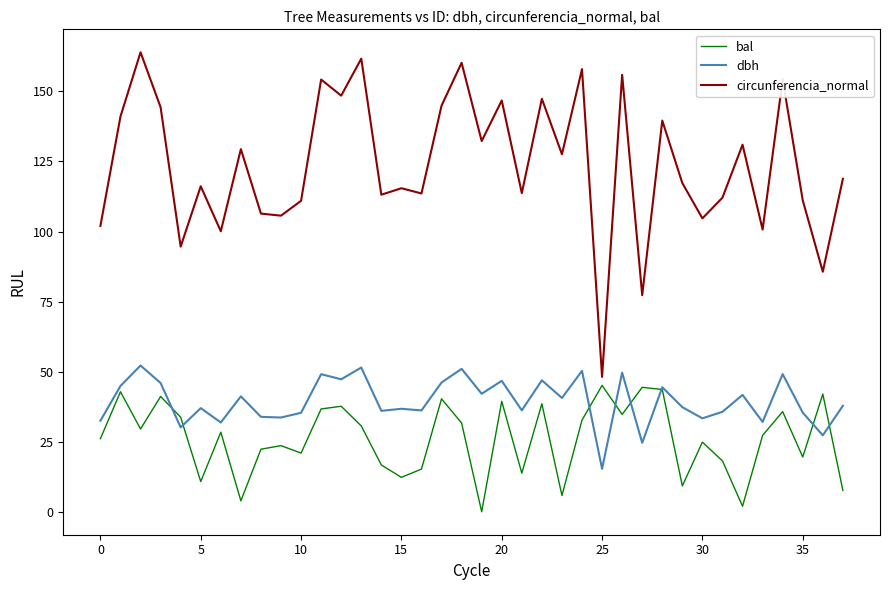

Which series has the largest range (max minus min)?

circunferencia_normal